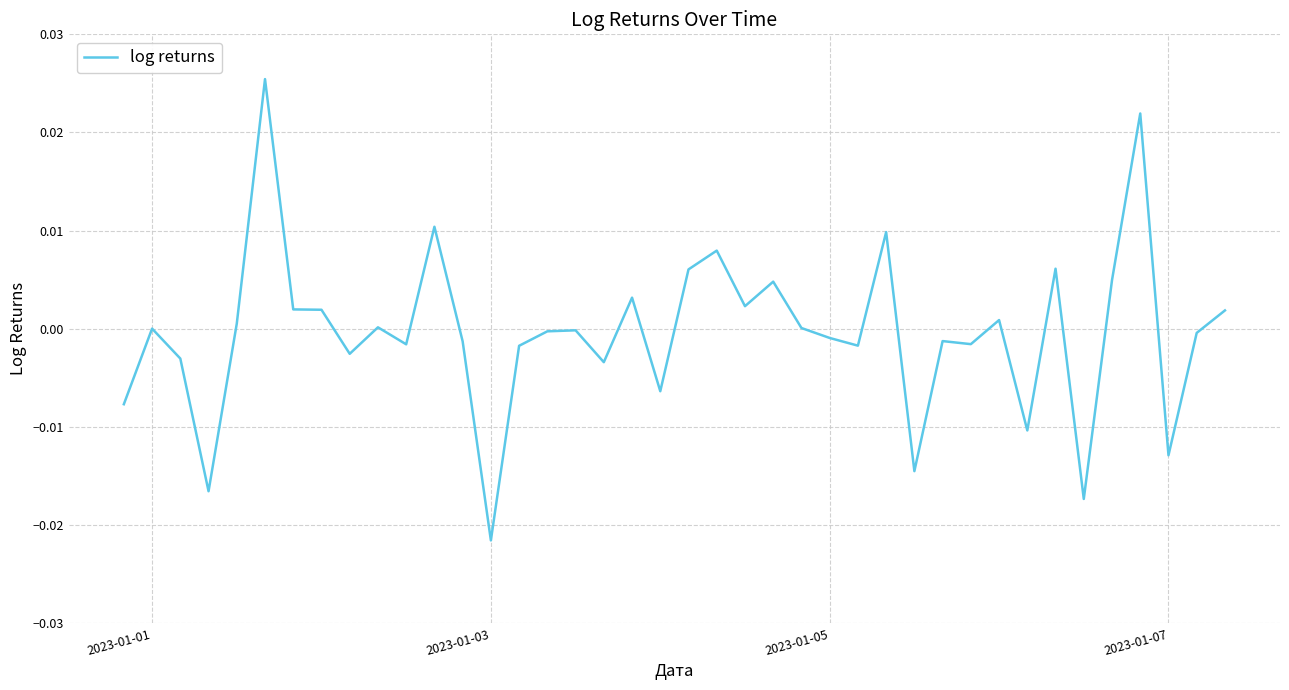

Does the chart have visible grid lines?

Yes